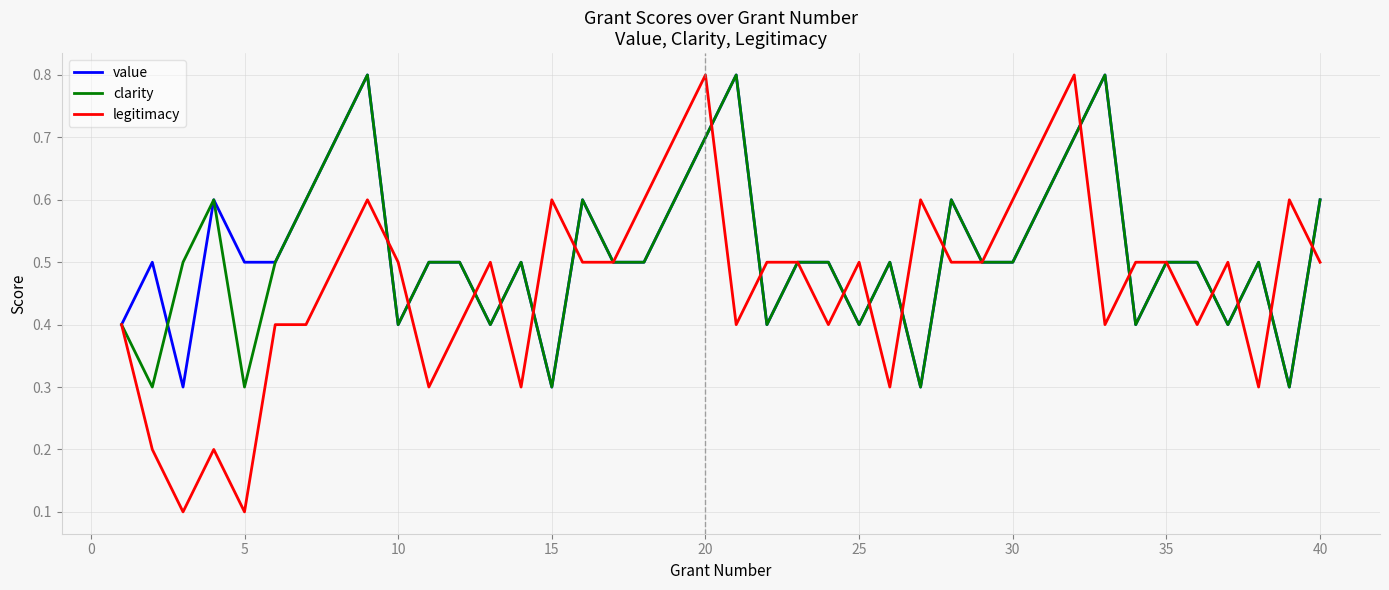

Which series has the largest range (max minus min)?

legitimacy